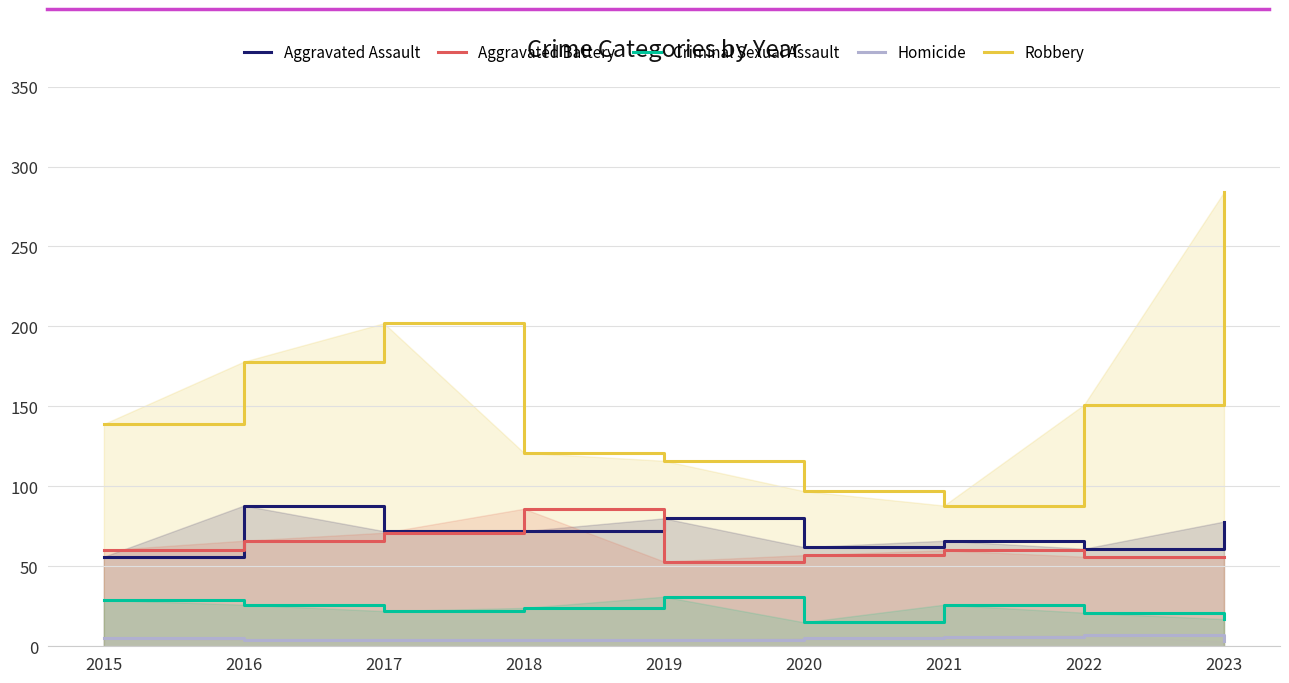

Is it true that Homicide equals 4 at 2017?

True